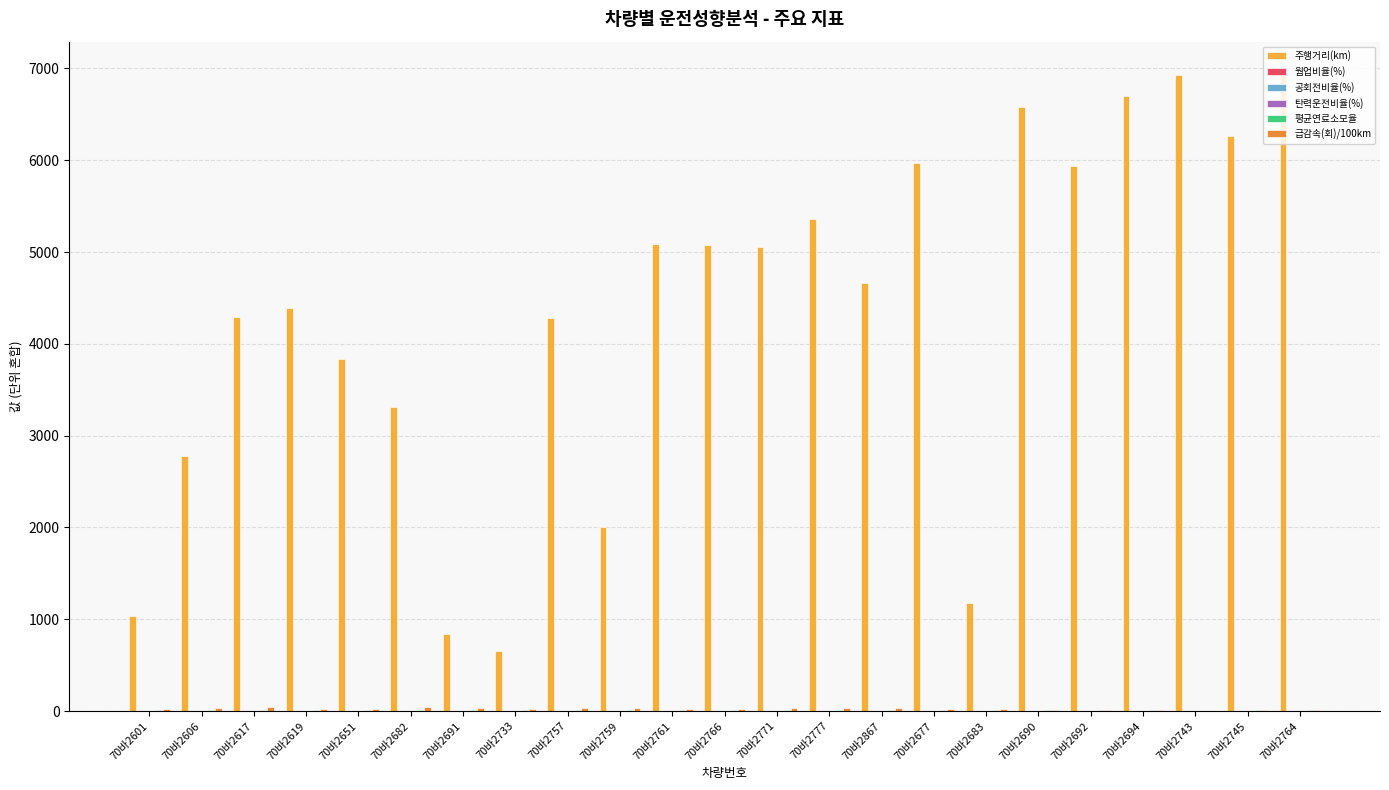

What is the maximum value shown in the chart?

6944.1